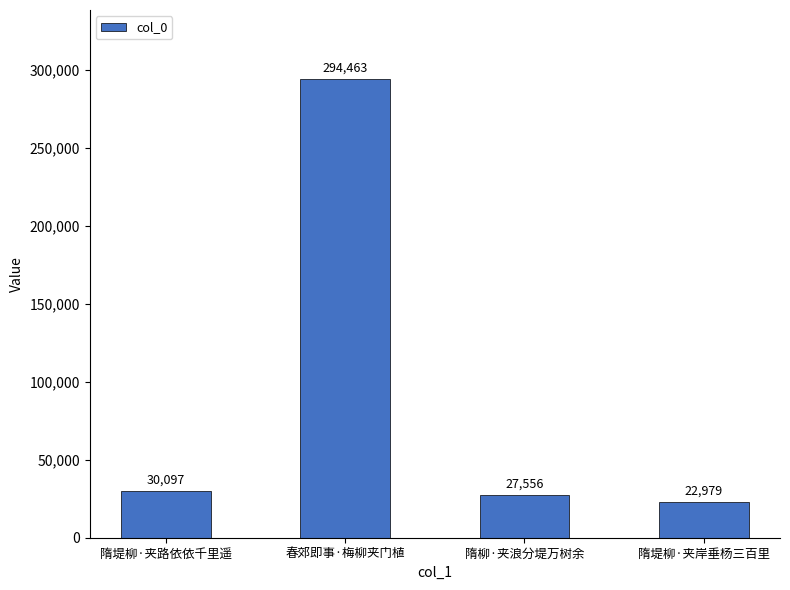

Rank the categories by value from highest to lowest.

春郊即事·梅柳夹门植, 隋堤柳·夹路依依千里遥, 隋柳·夹浪分堤万树余, 隋堤柳·夹岸垂杨三百里